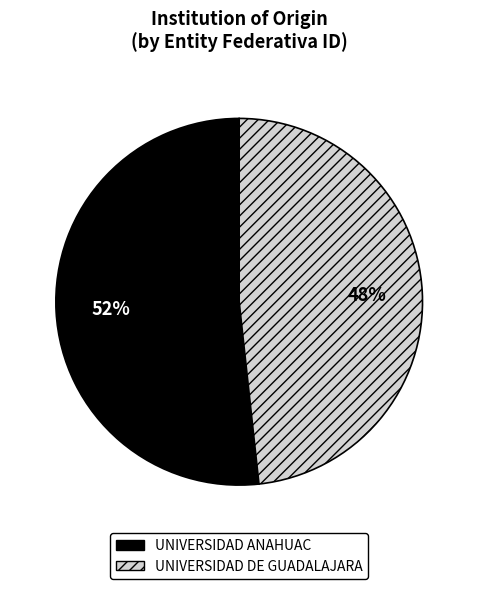

Which has a higher value, UNIVERSIDAD DE GUADALAJARA or UNIVERSIDAD ANAHUAC?

UNIVERSIDAD ANAHUAC